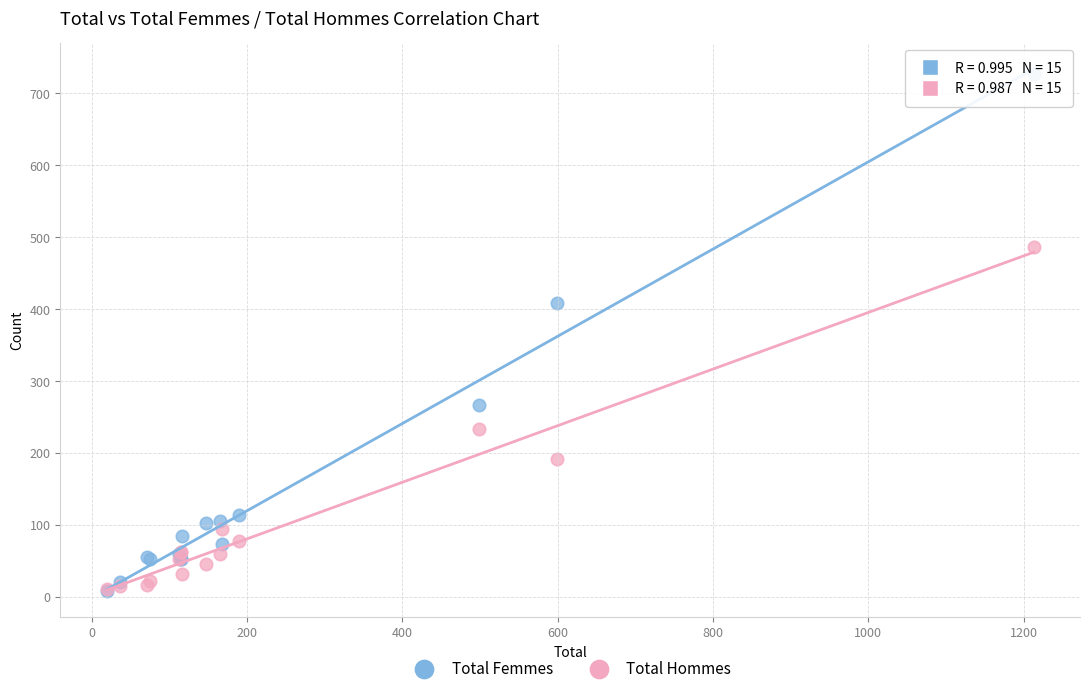

What are all the series names shown in the legend?

Total Femmes, Total Hommes